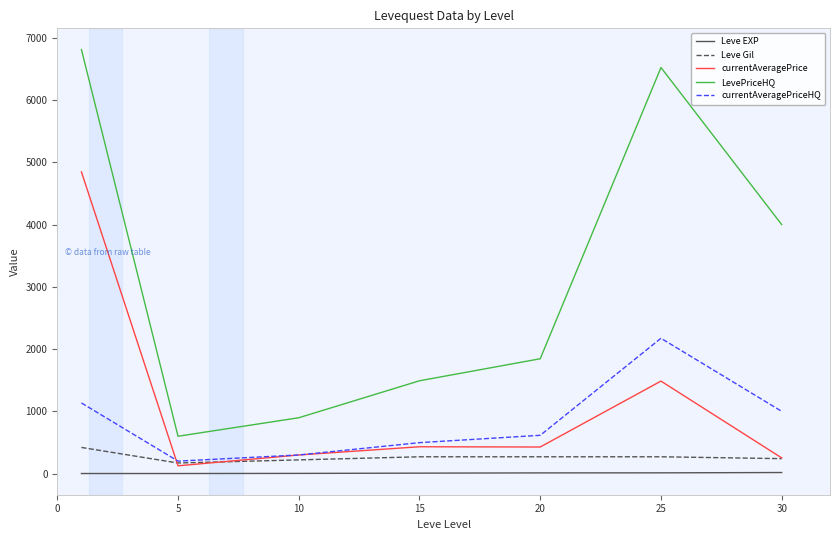

List the series in order of their peak value, highest first.

LevePriceHQ, currentAveragePrice, currentAveragePriceHQ, Leve Gil, Leve EXP